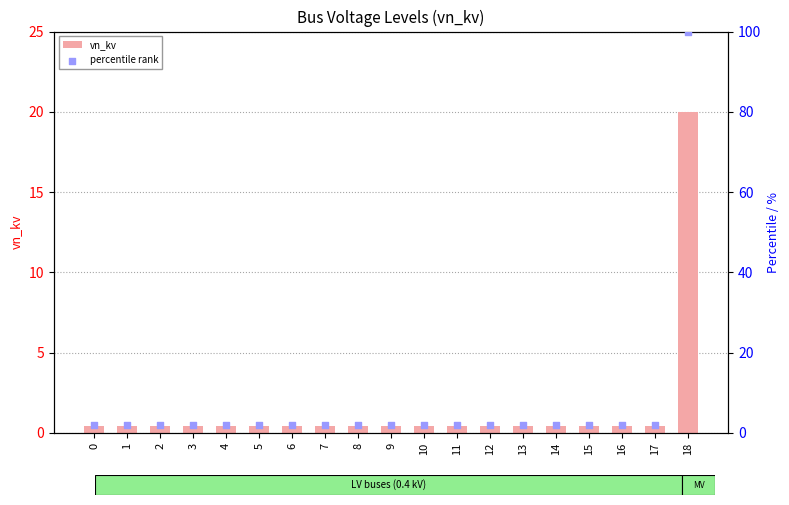

Which series reaches the maximum Y coordinate?

percentile rank